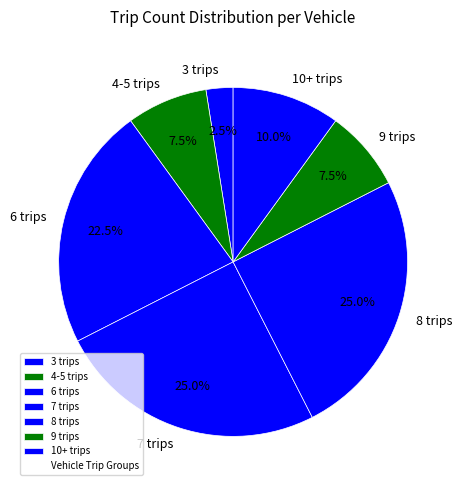

Which slice is the smallest?

3 trips